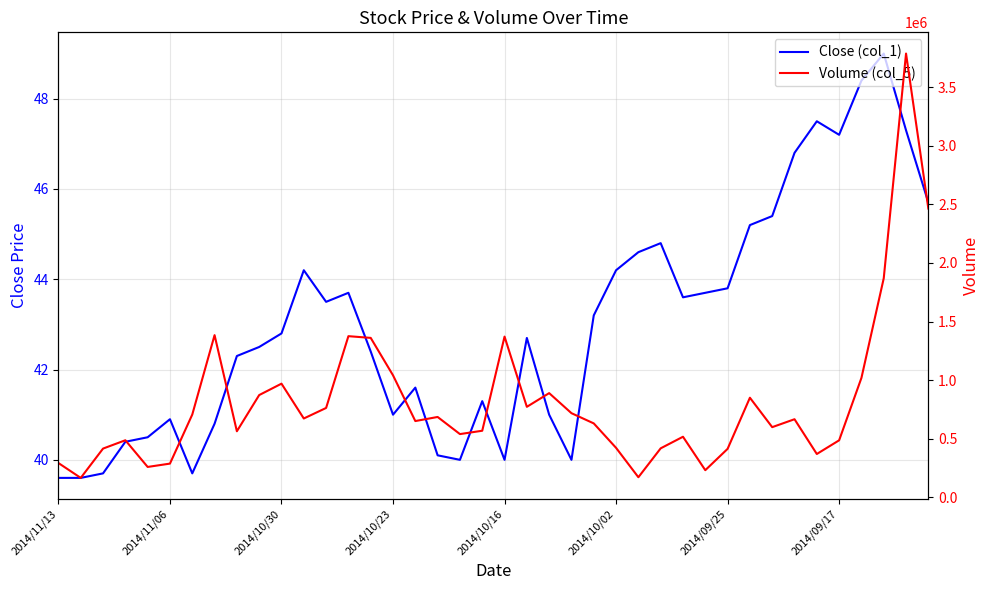

Which series changed the most between 23 and 26?

Volume (col_5)